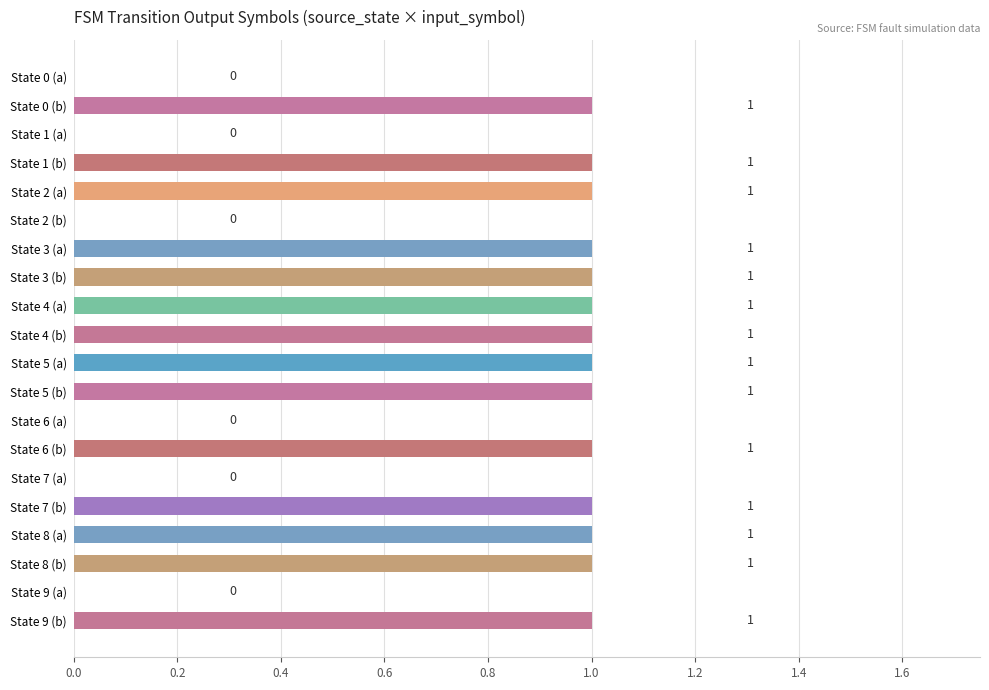

The chart shows a value of -1 at State 2 (b). True or false?

False